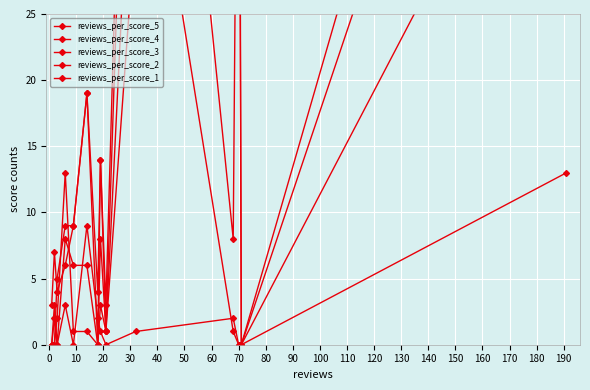

How many lines are shown in the chart?

5